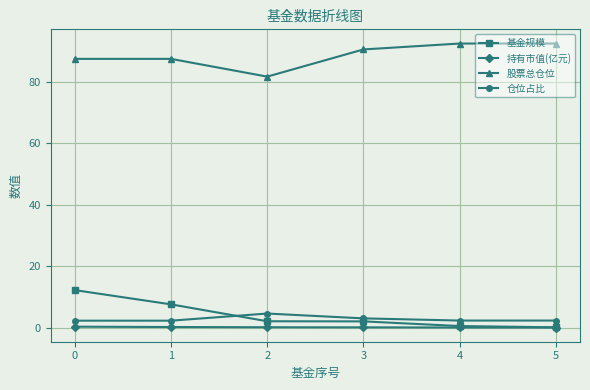

How many lines are shown in the chart?

4